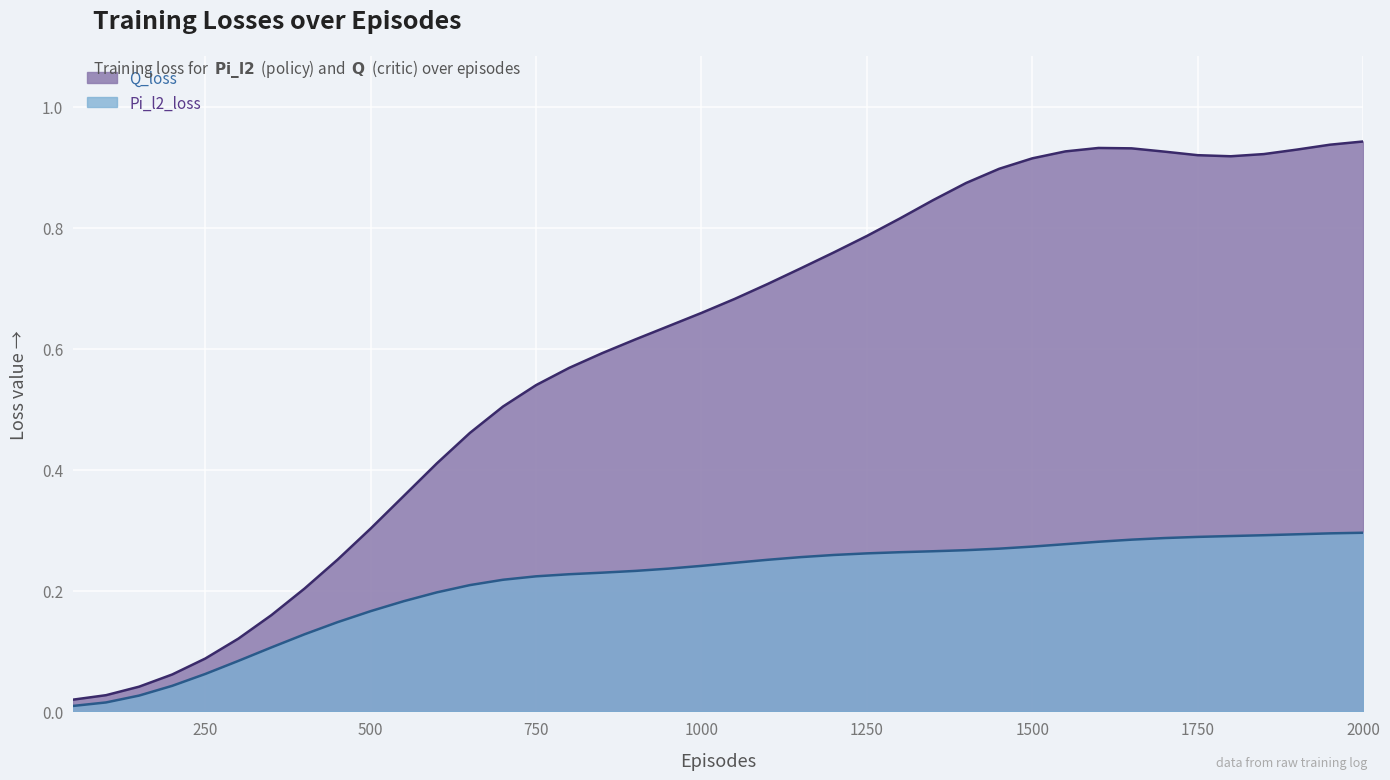

Rank the categories by Pi_l2_loss value from highest to lowest.

2000, 1950, 1900, 1850, 1800, 1750, 1700, 1650, 1600, 1550, 1500, 1450, 1400, 1350, 1300, 1250, 1200, 1150, 1100, 1050, 1000, 950, 900, 850, 800, 750, 700, 650, 600, 550, 500, 450, 400, 350, 300, 250, 200, 150, 100, 50